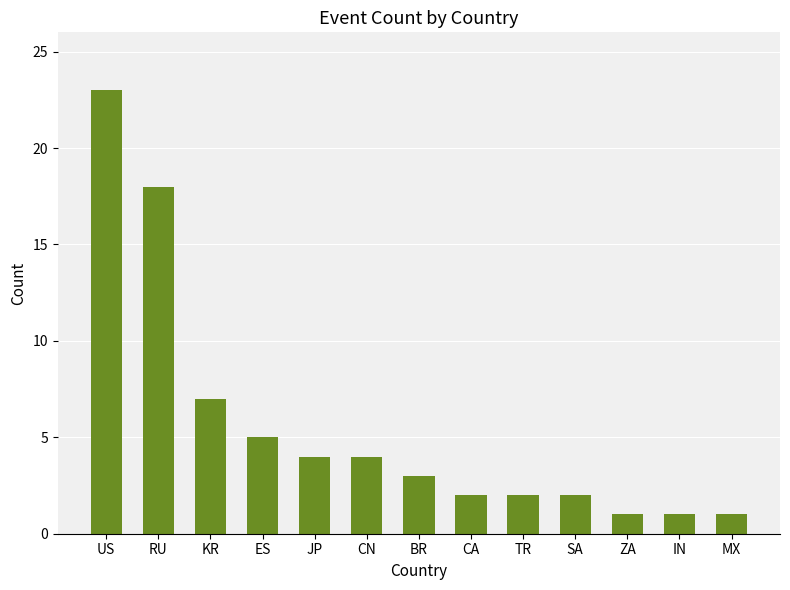

Where is the data nearest to the value 12?

KR